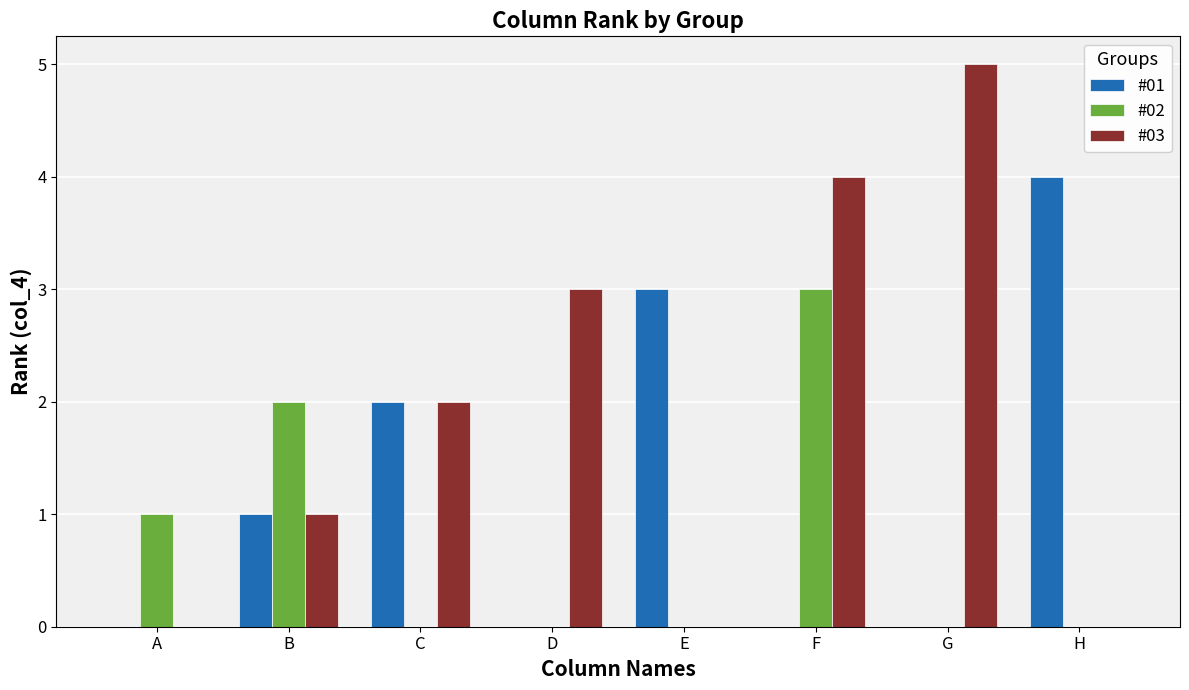

True or false: #03 has a value of 8 at G.

False